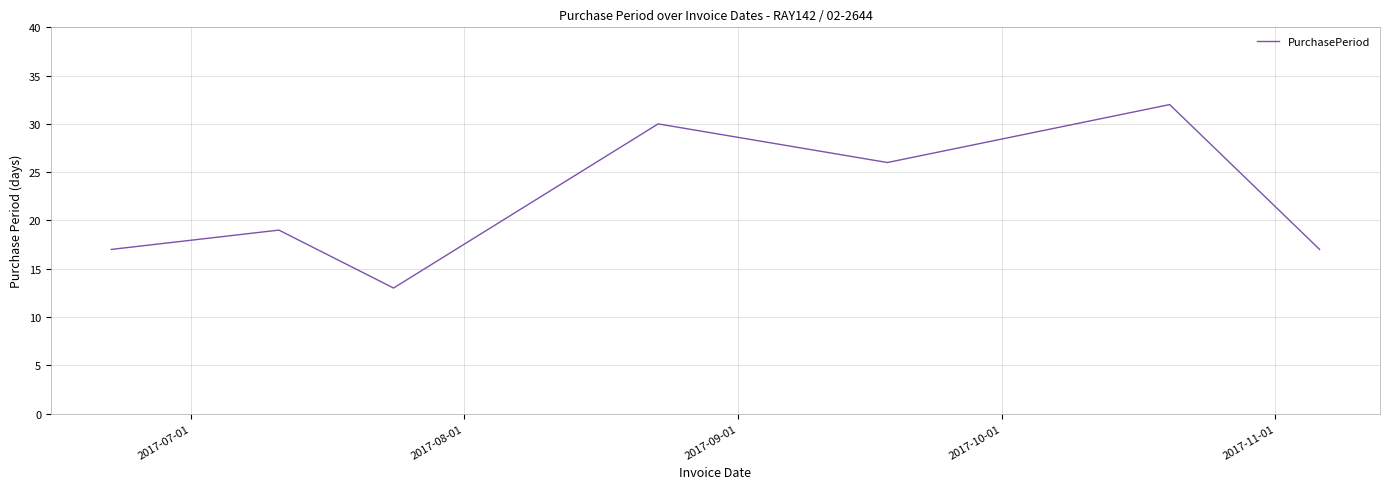

What is the difference between the maximum and second lowest values?

15